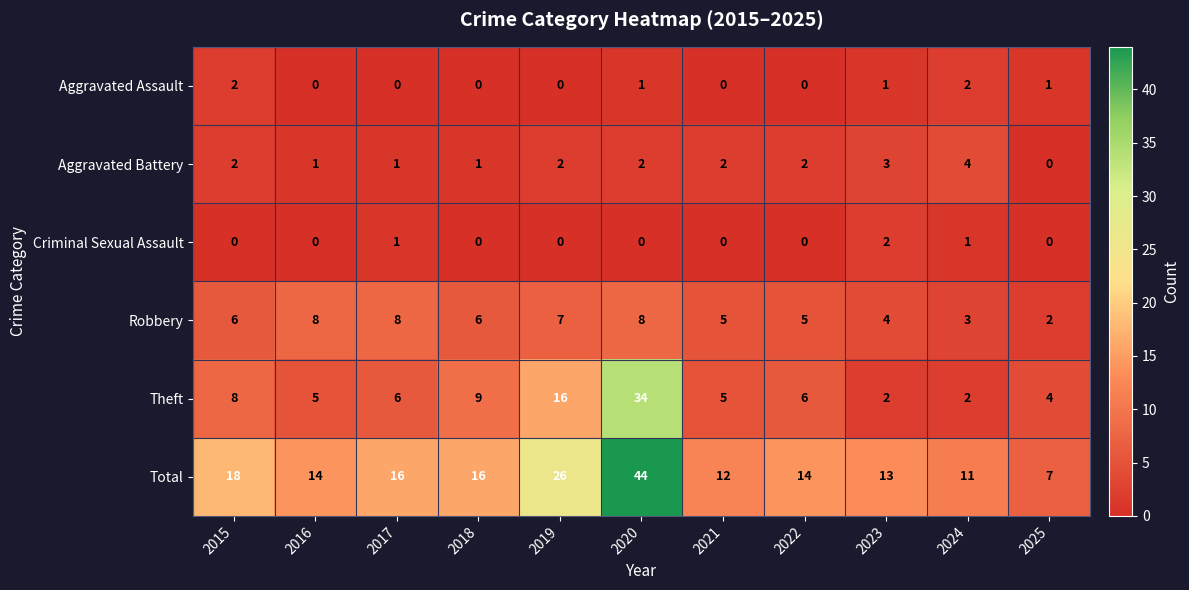

At how many categories does at least one series exceed 36?

1